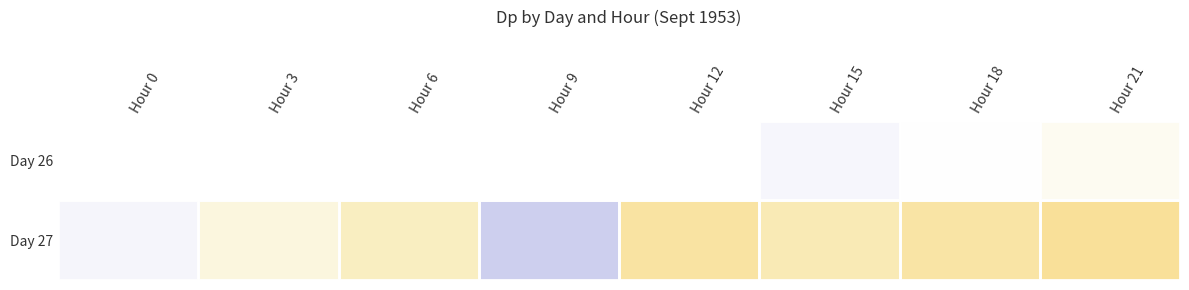

Which series changed the most between Hour 0 and Hour 9?

Day 27